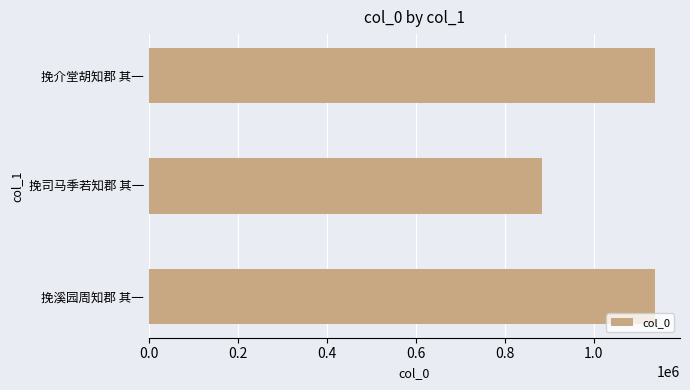

True or false: the data shows 1232167 at 挽司马季若知郡 其一.

False